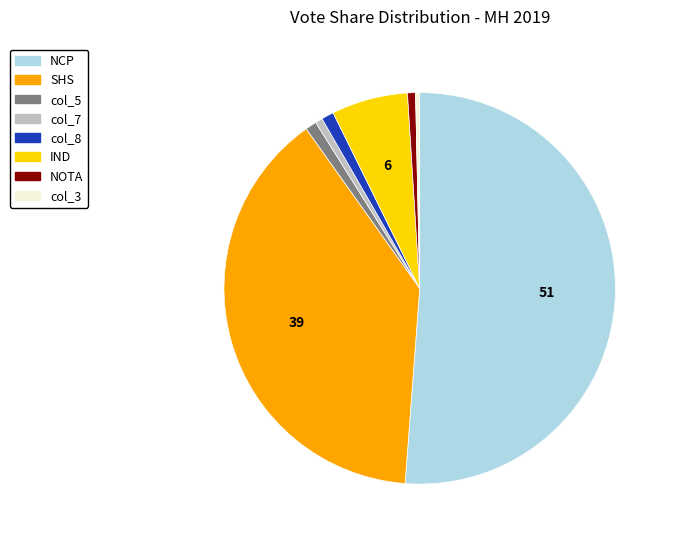

Combined, do col_8 and col_5 account for over 50%?

No